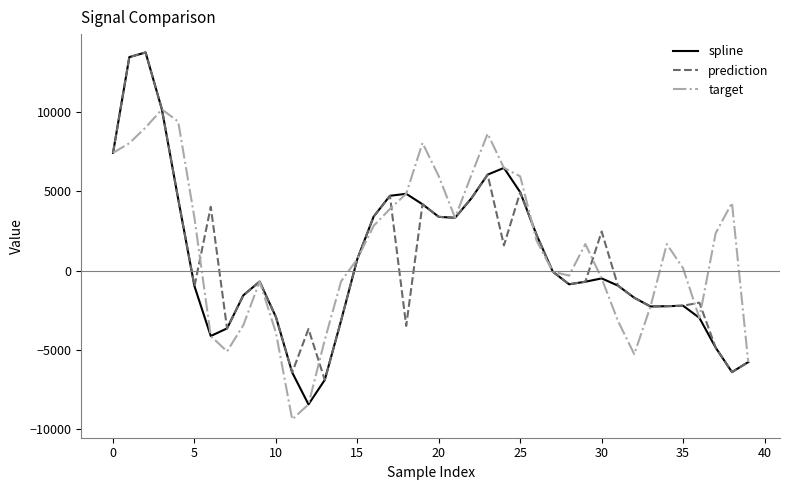

What is the smallest value displayed?

-9380.6